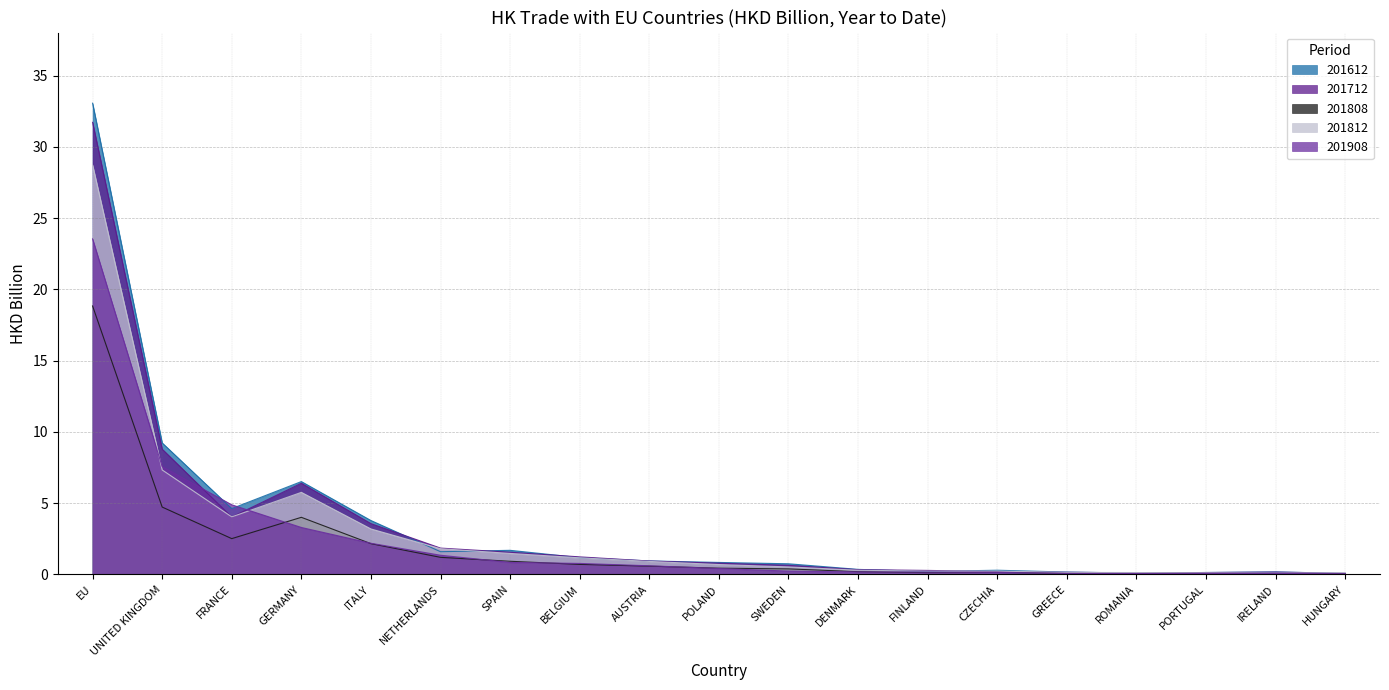

Does the chart display data point markers on the line(s)?

No